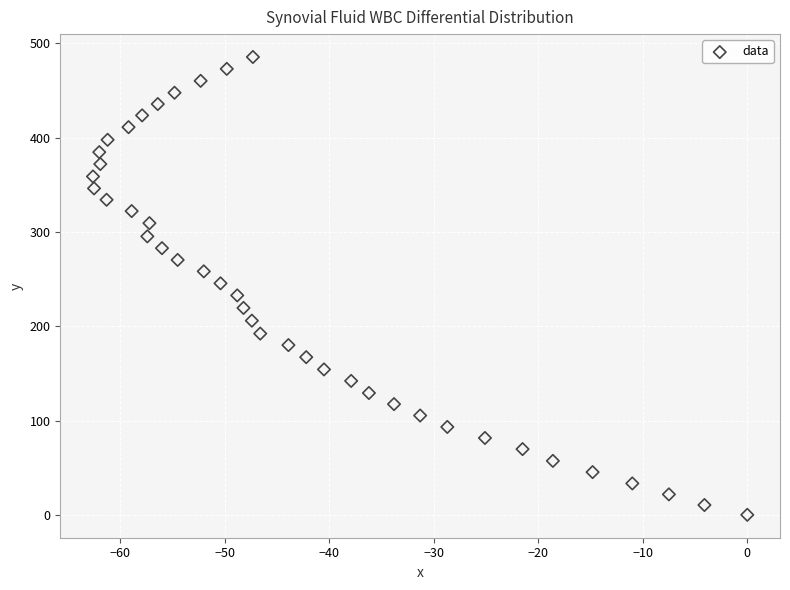

What is the range of Y values (max minus min)?

485.5